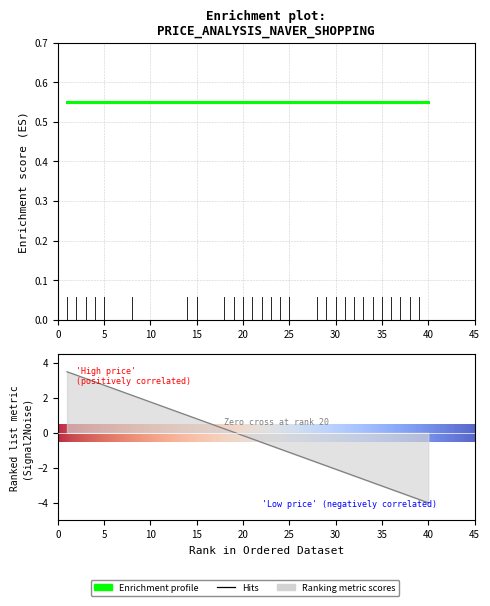

What is the smallest value displayed?

-4.0